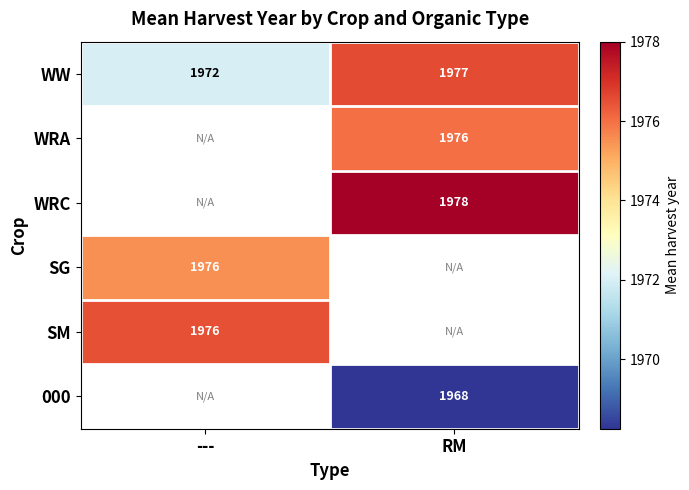

Which label corresponds to the largest value in the chart?

RM